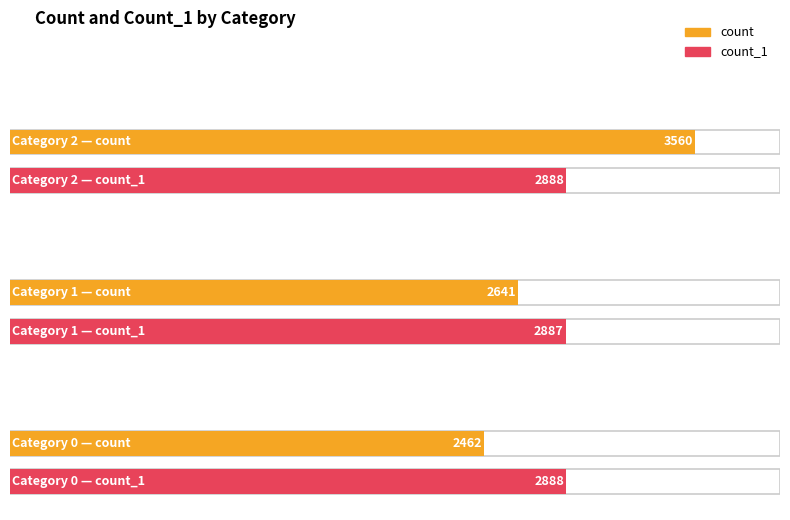

Reading right to left, list all the values displayed in this chart.

count: 0=2462	1=2641	2=3560
count_1: 0=2888	1=2887	2=2888